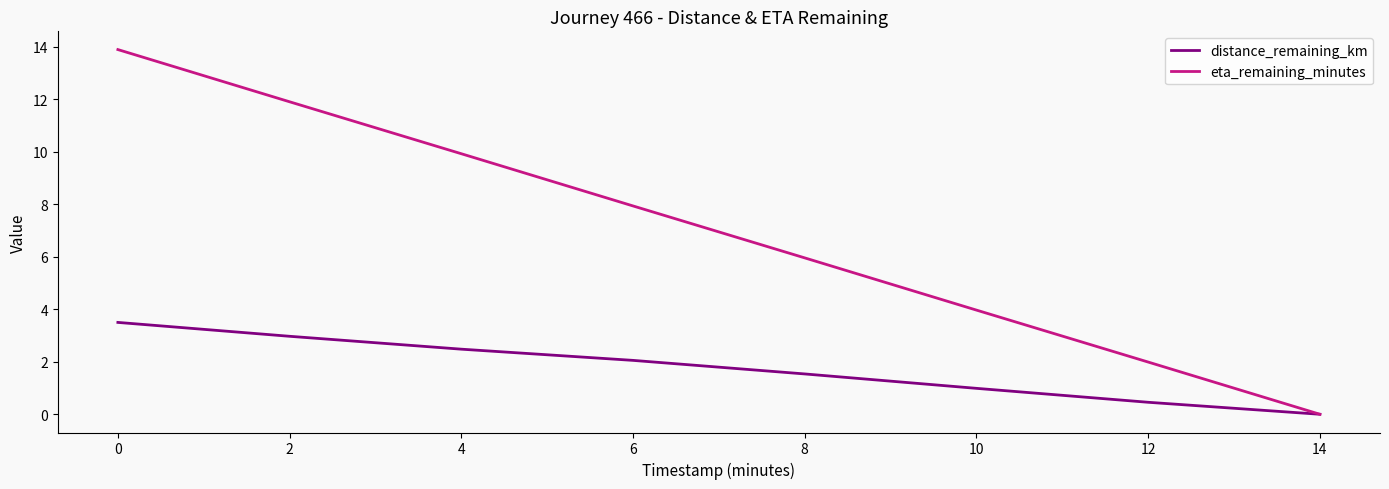

List the series in order of their peak value, lowest first.

distance_remaining_km, eta_remaining_minutes